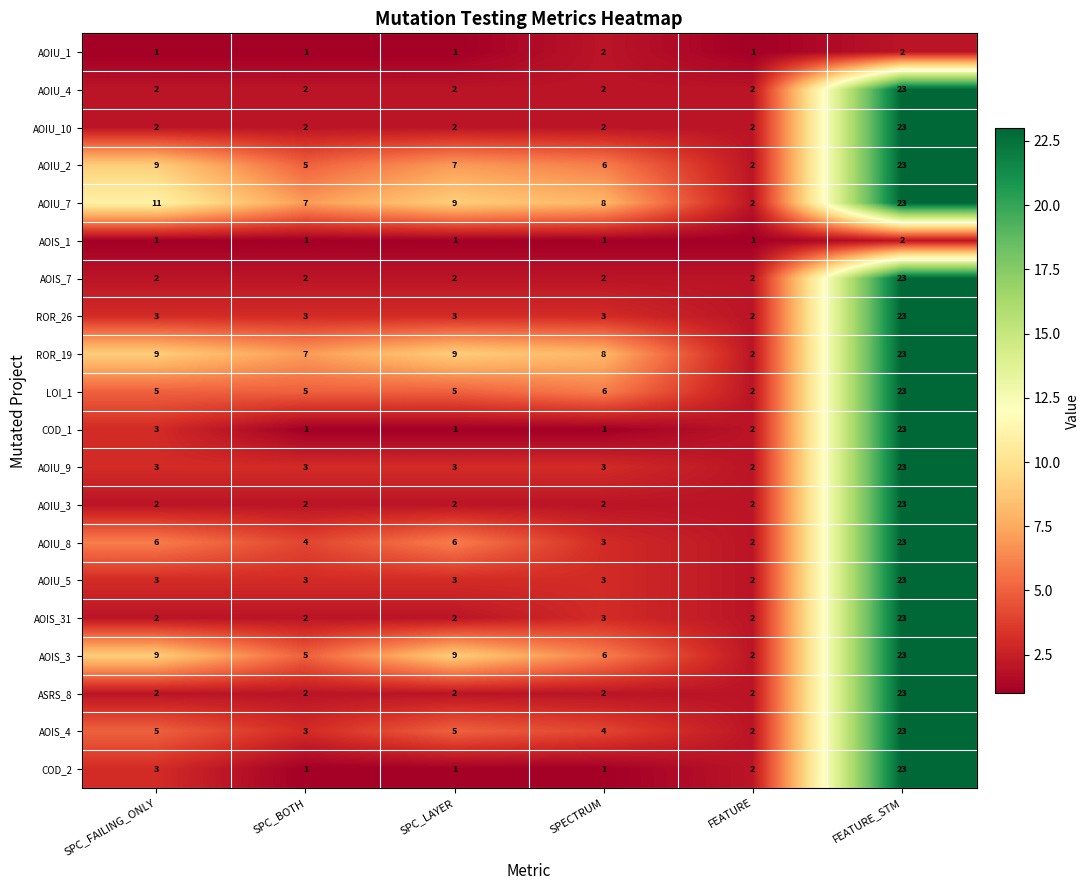

The AOIU_7 series shows 8 at SPECTRUM. True or false?

True